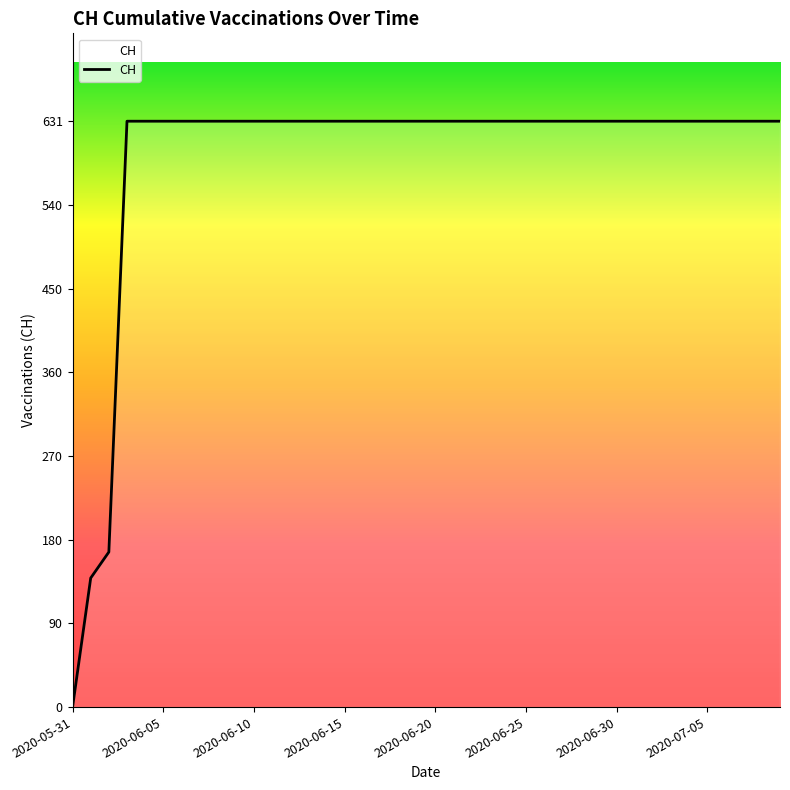

What is the maximum value shown in the chart?

631